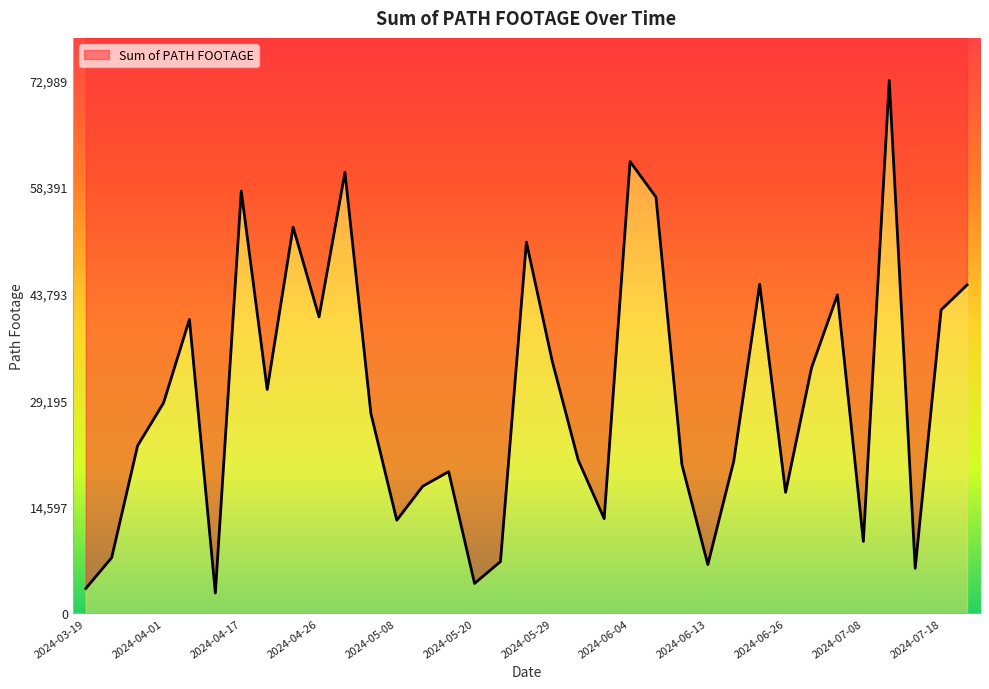

Reading left to right, list all the values displayed in this chart.

3408	7638	22977	28826	40275	2797	57844	30669	52909	40605	60405	27396	12765	17418	19418	4106	7102	50860	34499	20998	12982	61894	57015	20376	6695	20867	45098	16583	33648	43638	9853	72989	6171	41578	44987